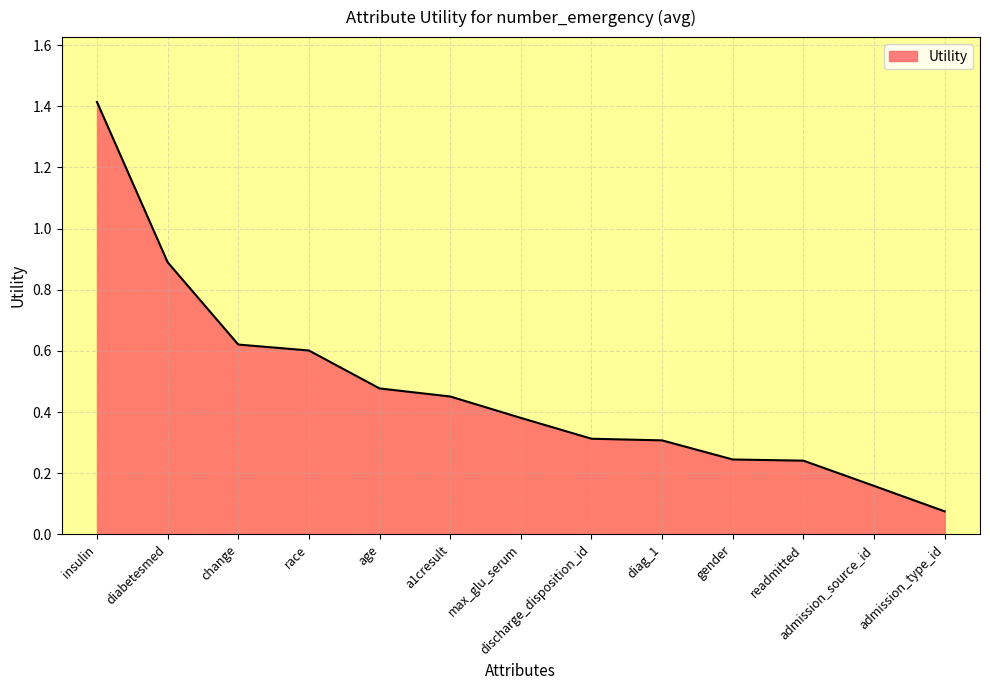

The chart shows a value of 0.5 at max_glu_serum. True or false?

False